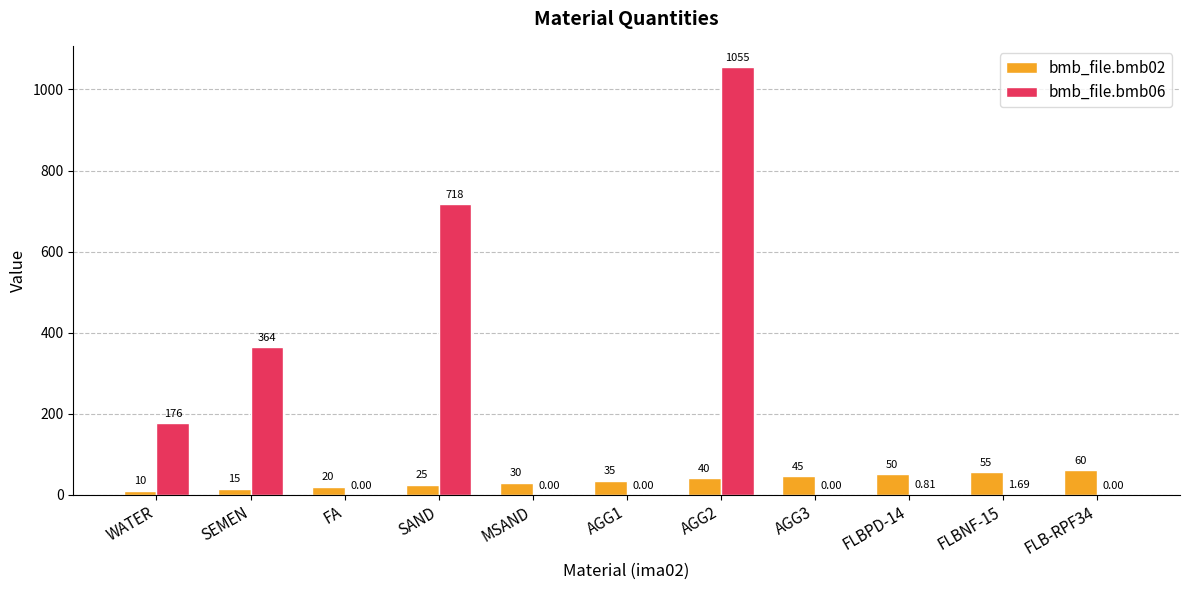

What is the maximum value shown in the chart?

1055.0